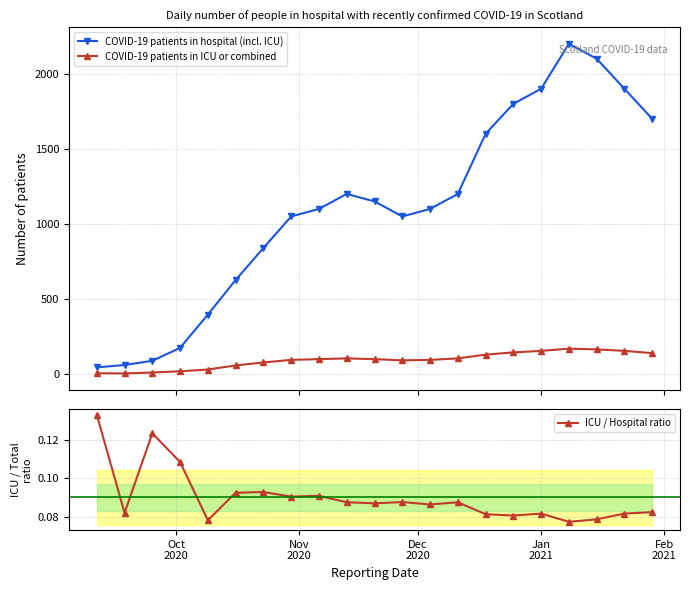

How many interior local valleys does the ICU / Hospital ratio series have?

7